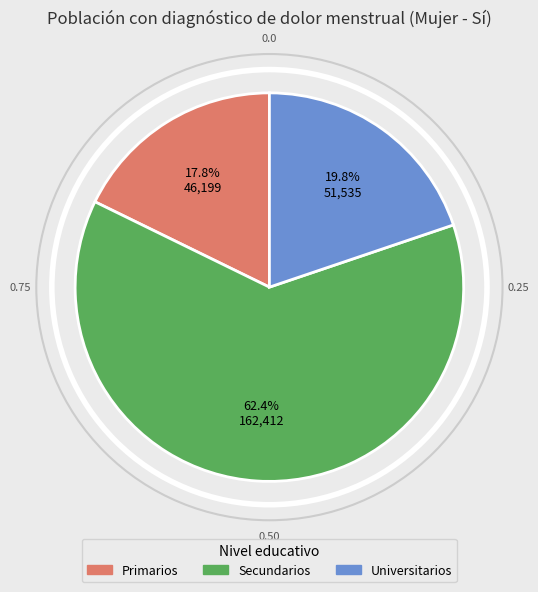

How many slices are in this pie chart?

3